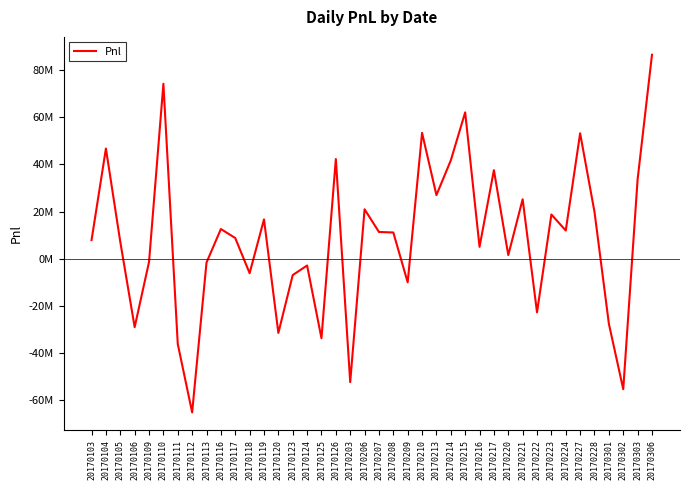

Does the chart have visible grid lines?

No